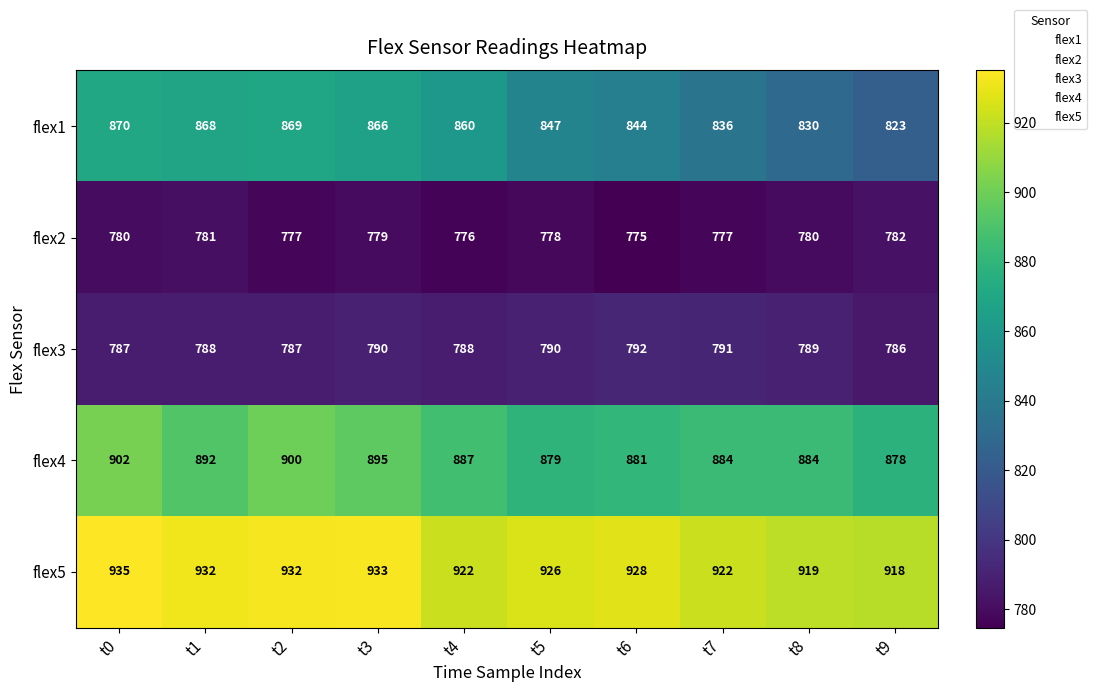

What is the difference between the maximum and minimum values in the flex2 series?

7